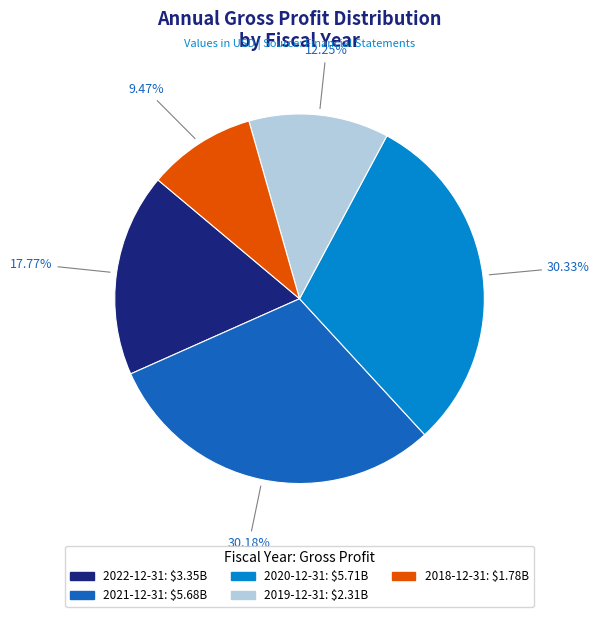

Does any single category account for the majority?

No